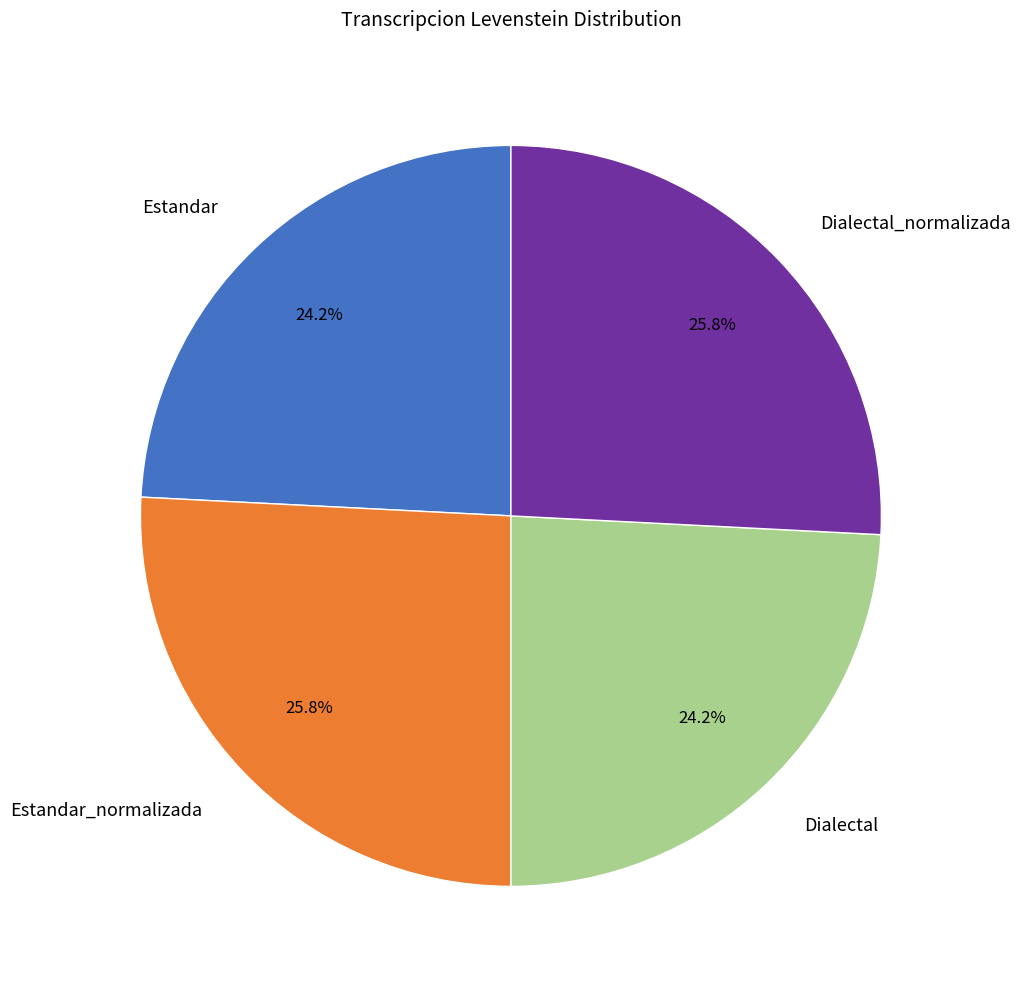

How many slices are in this pie chart?

4